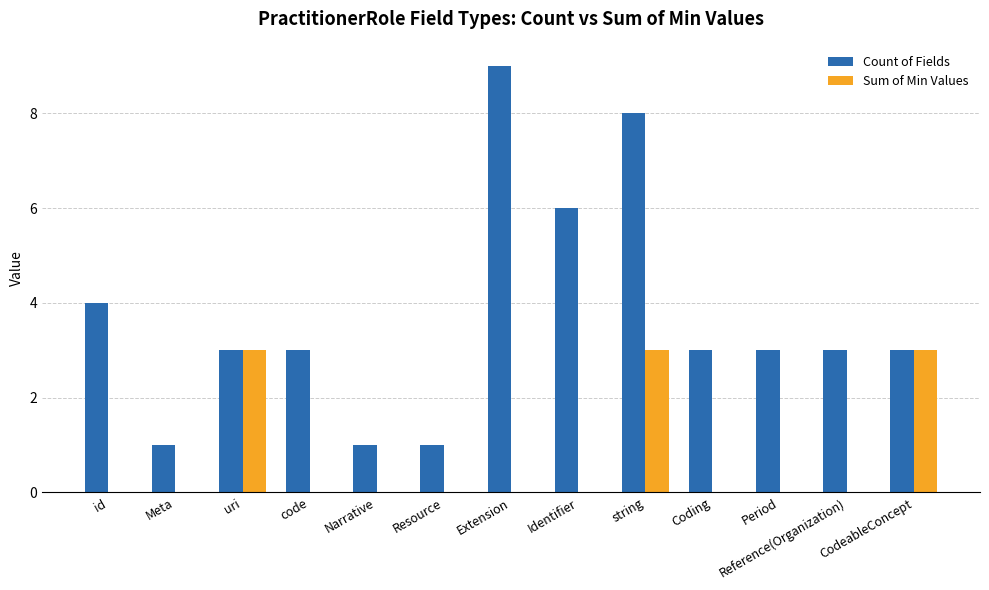

Is it true that Sum of Min Values equals 0 at code?

True